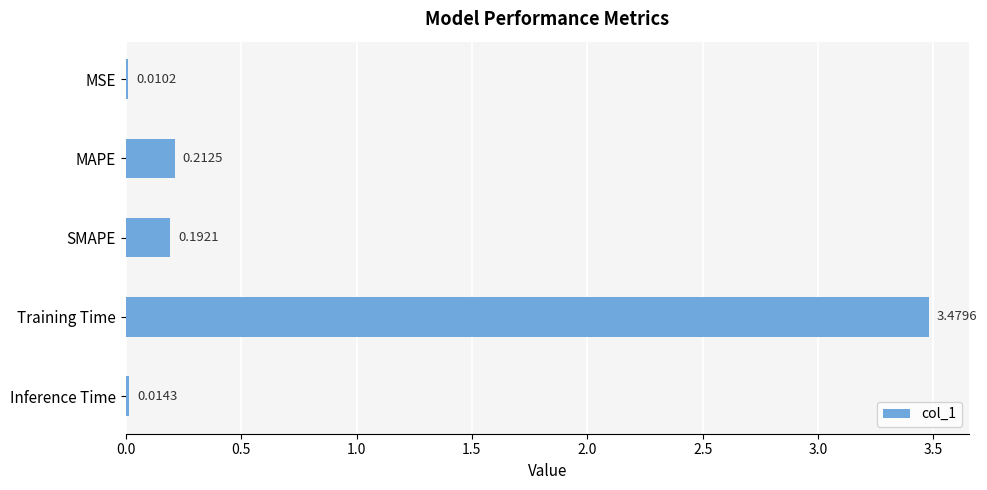

What is the change in value from MSE to MAPE?

+0.2